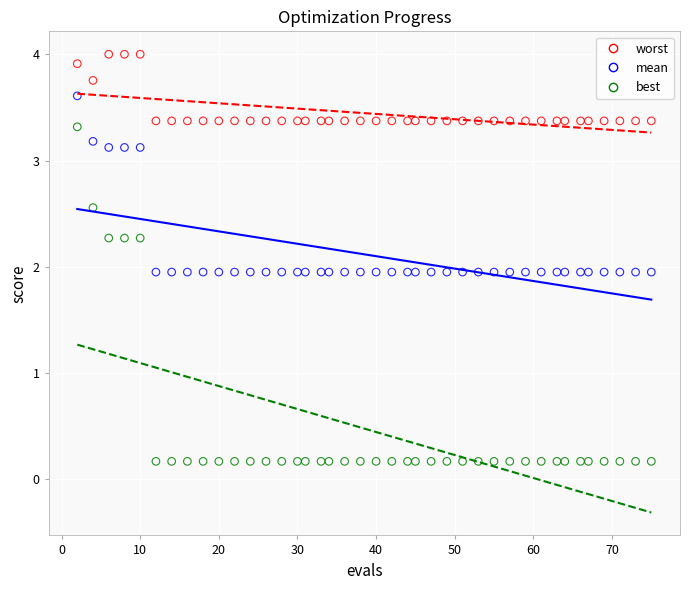

Which series contains the highest Y value?

worst